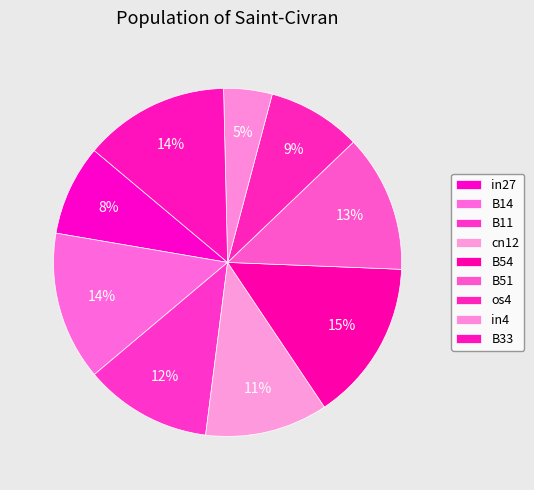

Which category has the biggest portion of the pie?

B54